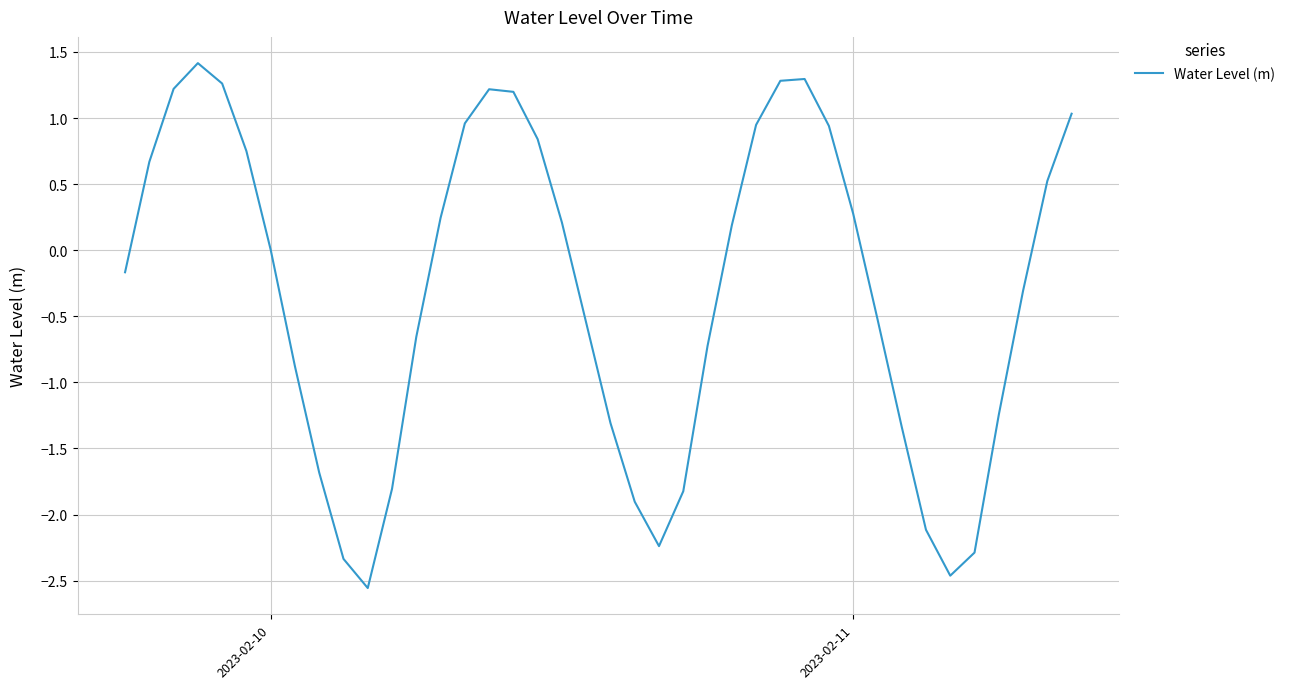

What is the greatest value displayed?

1.4